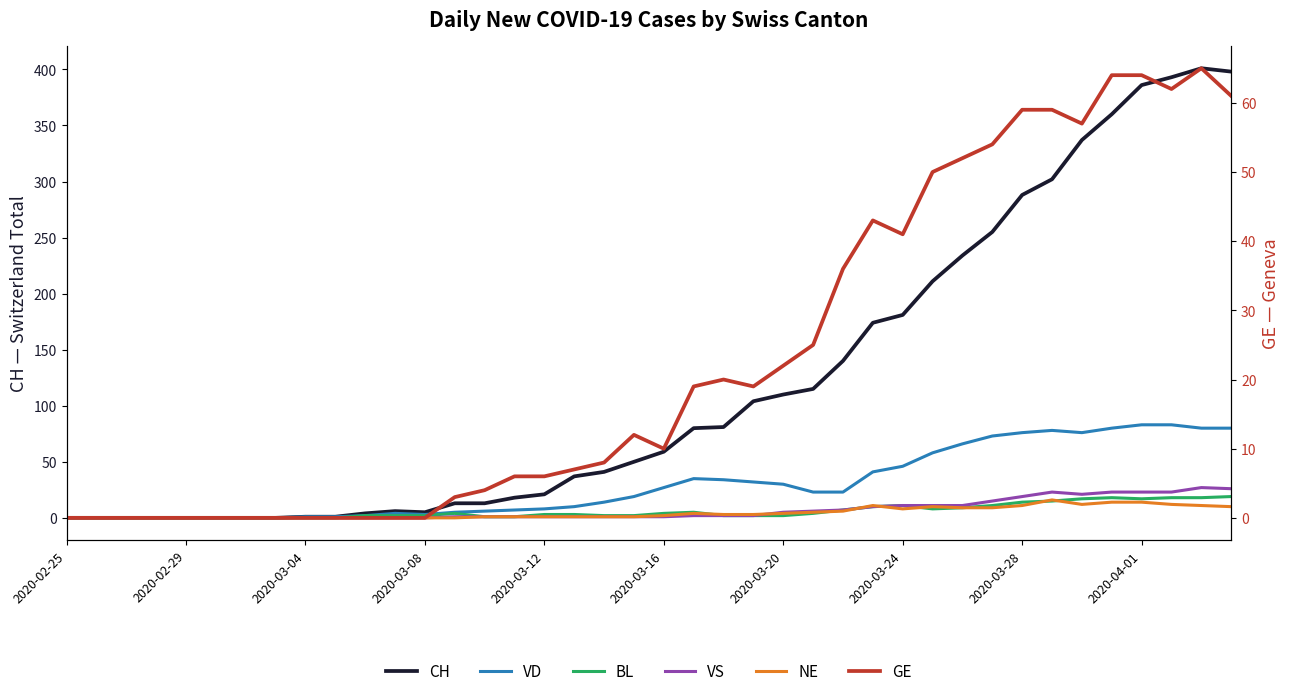

What is the difference between the maximum and minimum values in the VS series?

27